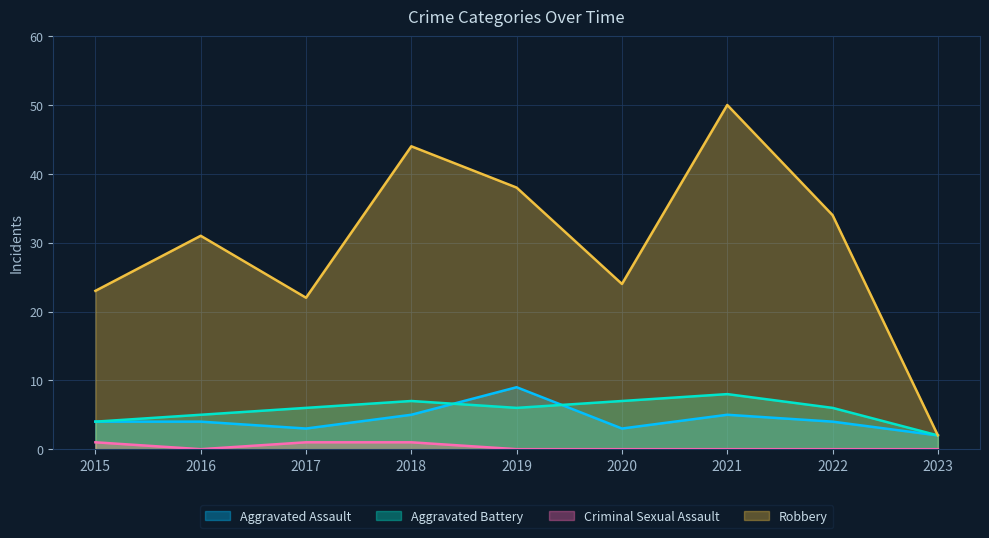

True or false: Aggravated Battery and Robbery cross at least once.

False